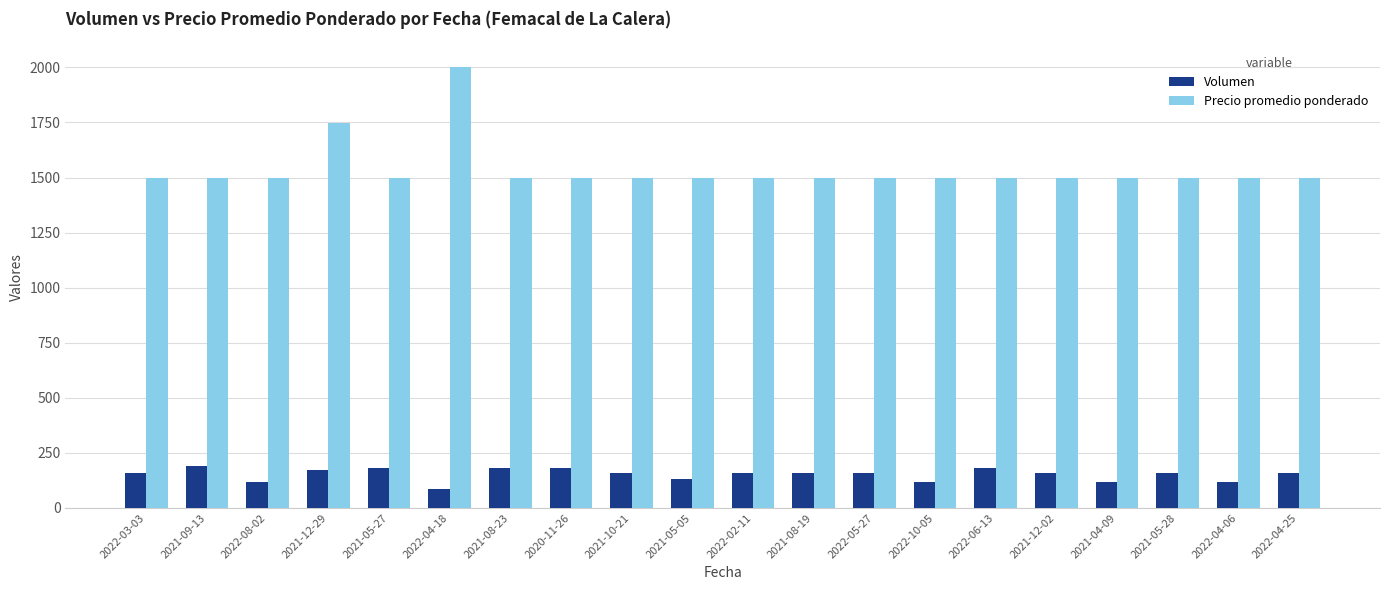

What is the sum of all Precio promedio ponderado values?

30747